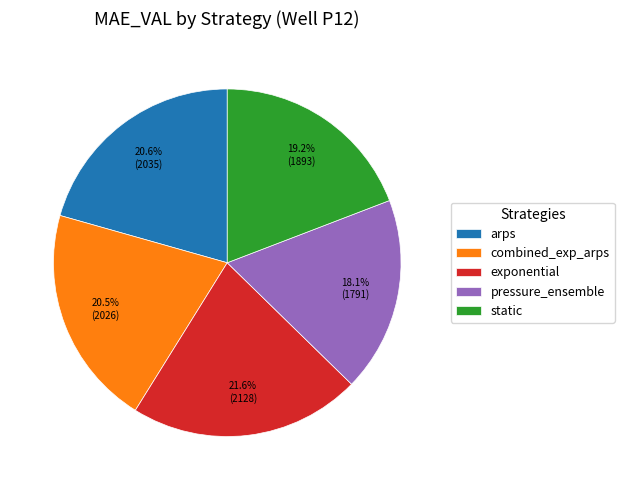

Does any single category account for the majority?

No